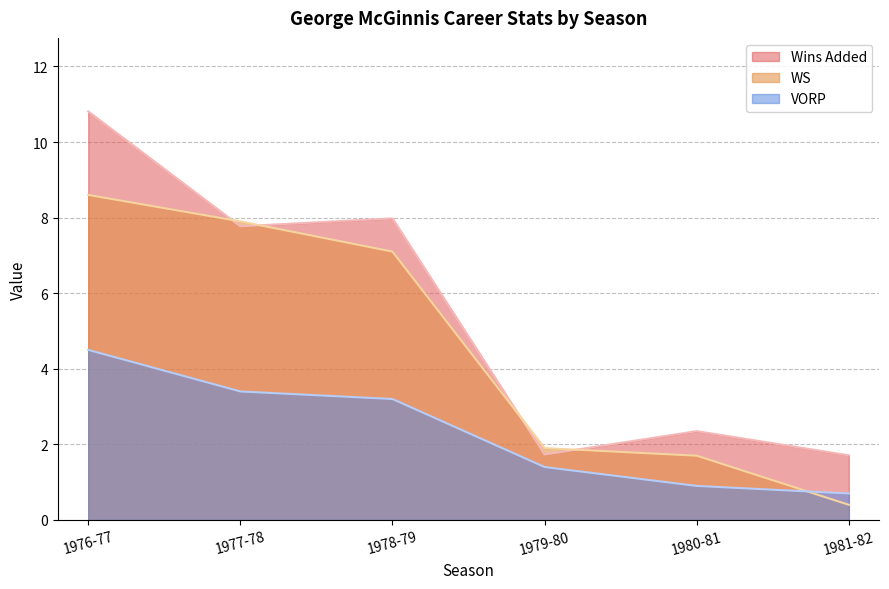

What is the difference between the maximum and minimum values in the Wins Added series?

9.1